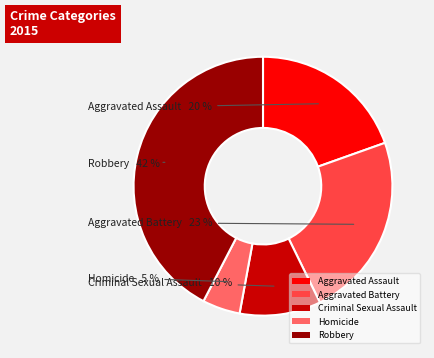

Is the sum of Aggravated Battery and Criminal Sexual Assault greater than half?

No